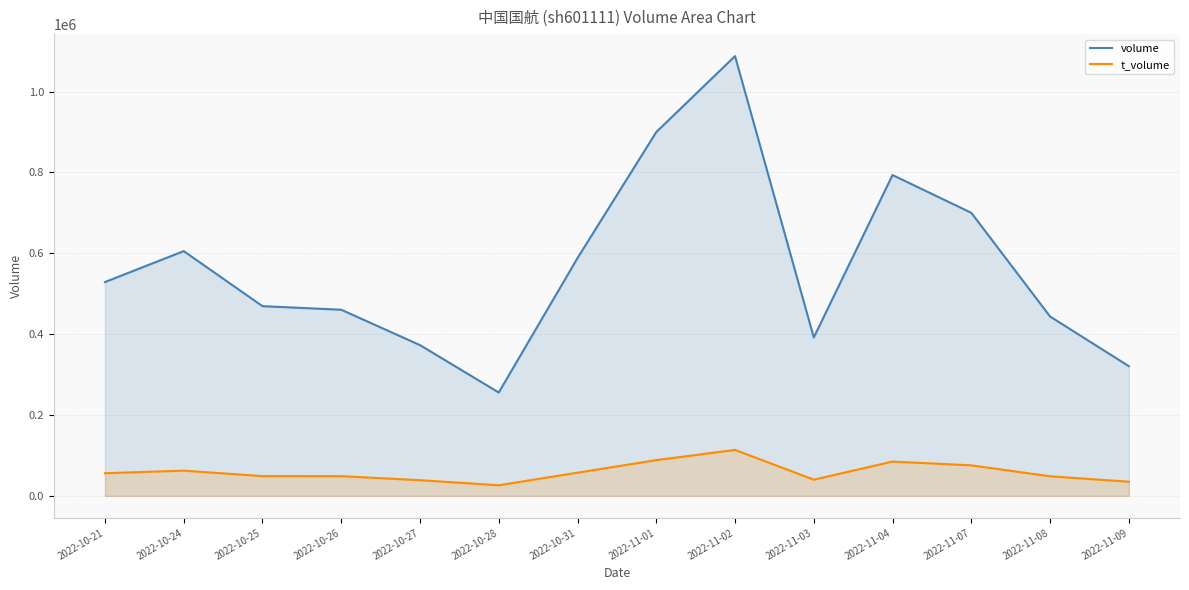

What is the difference between the second highest and second lowest values in the t_volume series?

53394